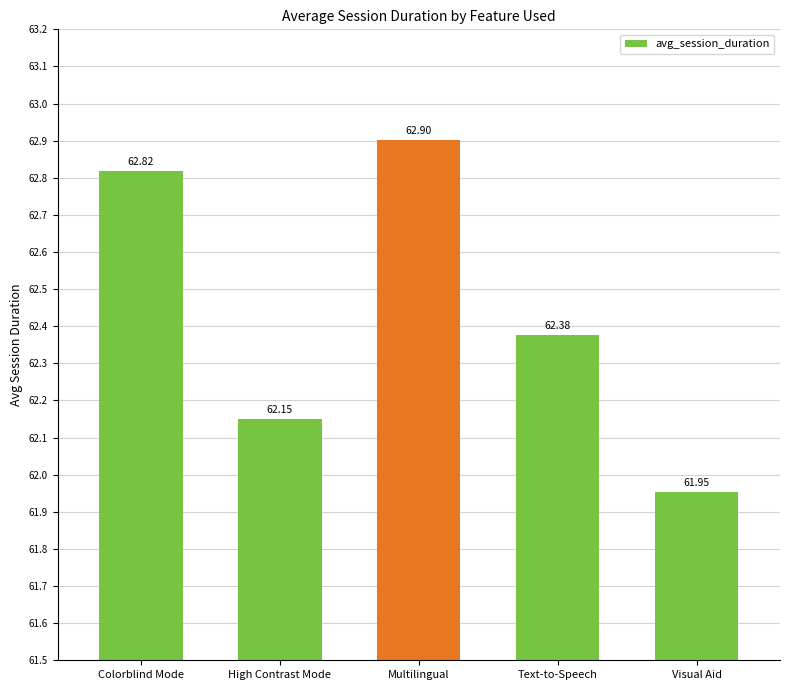

What is the label of the 4th bar from the right?

High Contrast Mode